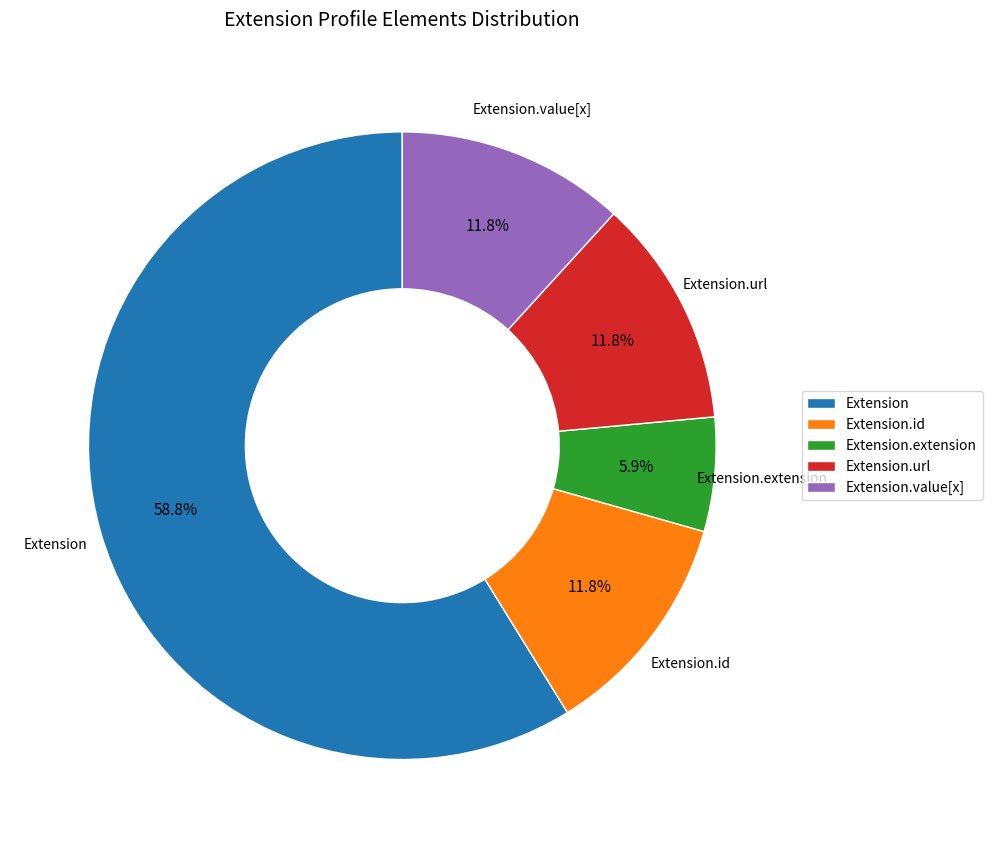

How many segments does this pie chart have?

5